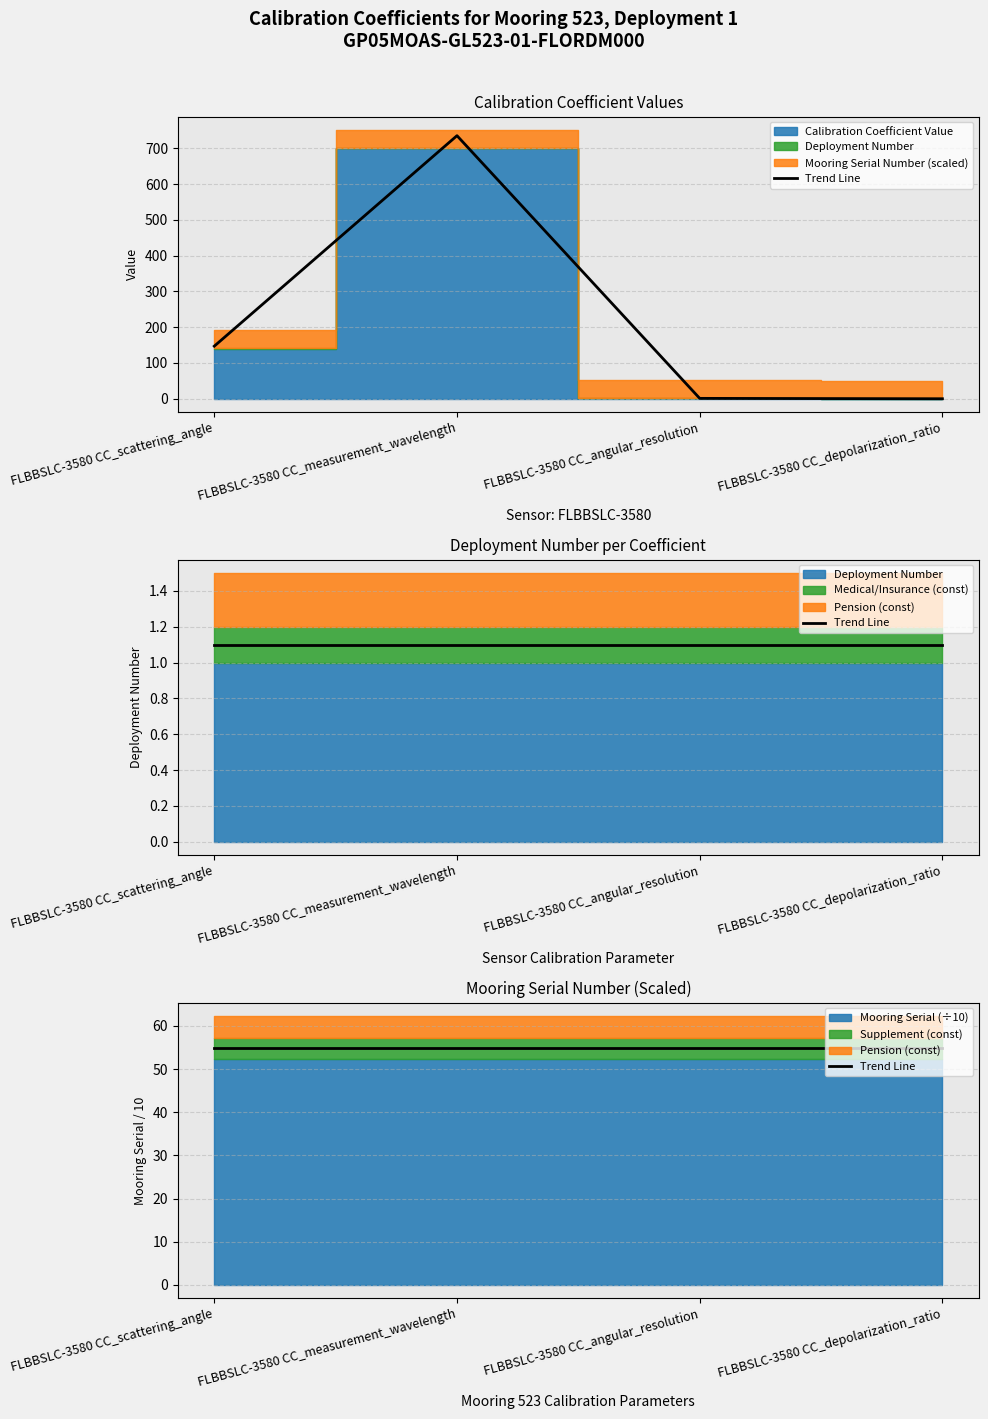

The value of Calibration Coefficient Value at FLBBSLC-3580 CC_measurement_wavelength is 700.0. True or false?

True